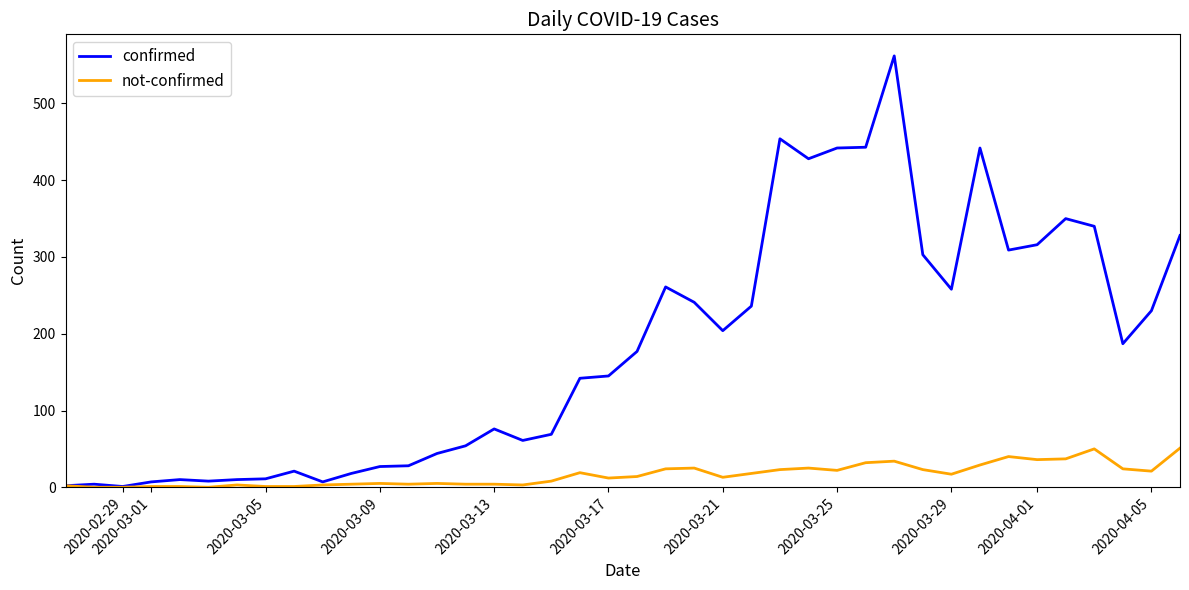

What is the difference between the second highest and second lowest values in the confirmed series?

452